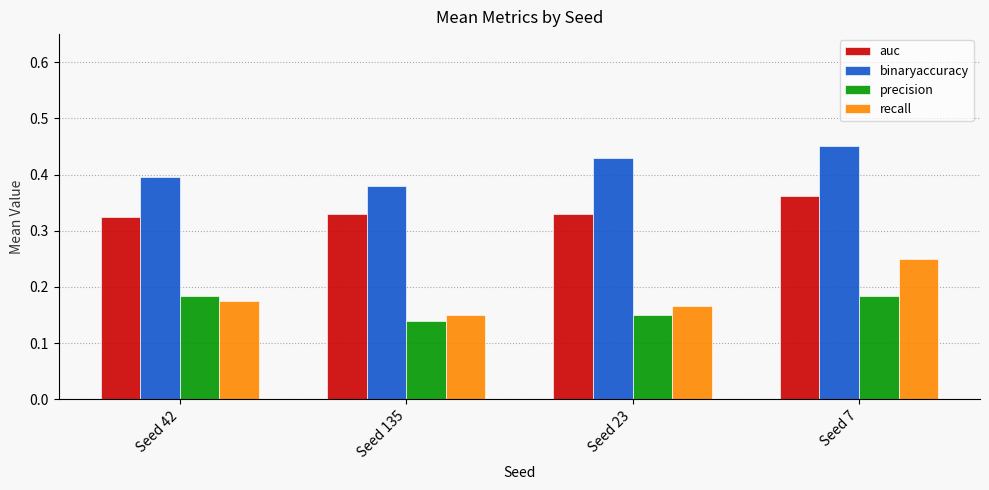

How many precision values are between 0 and 1?

4